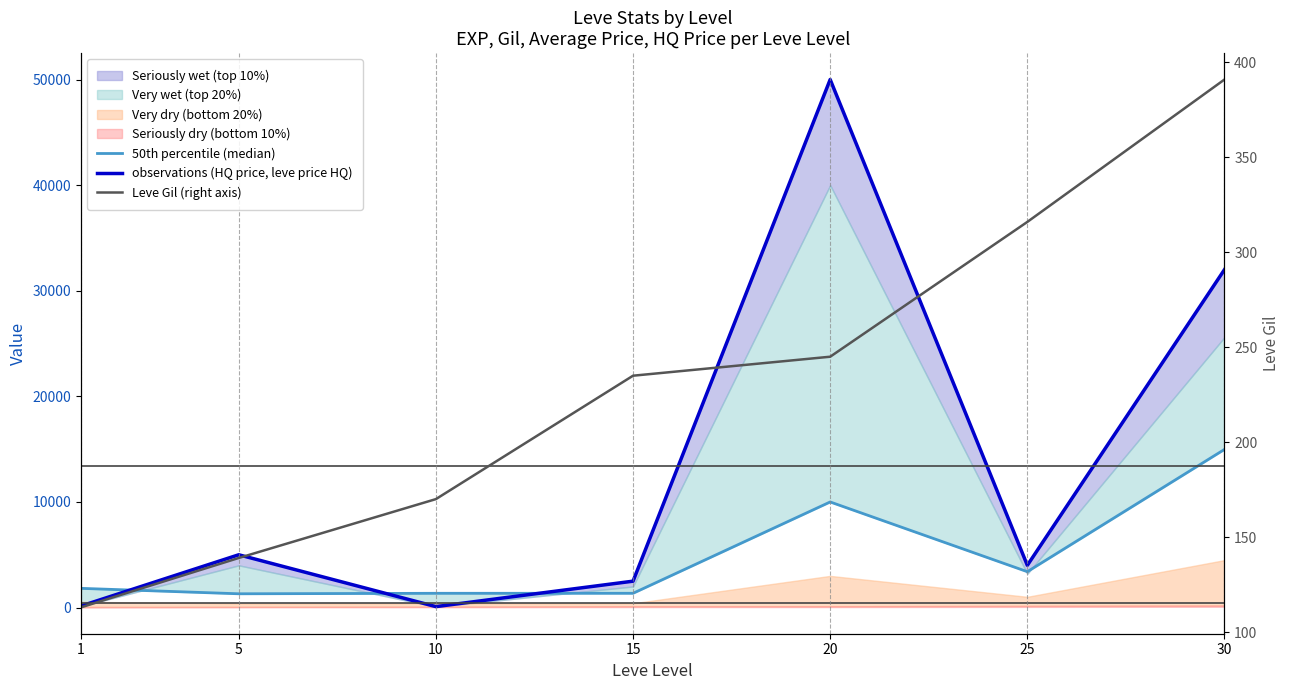

How many interior local peaks does the 50th percentile (median) series have?

1